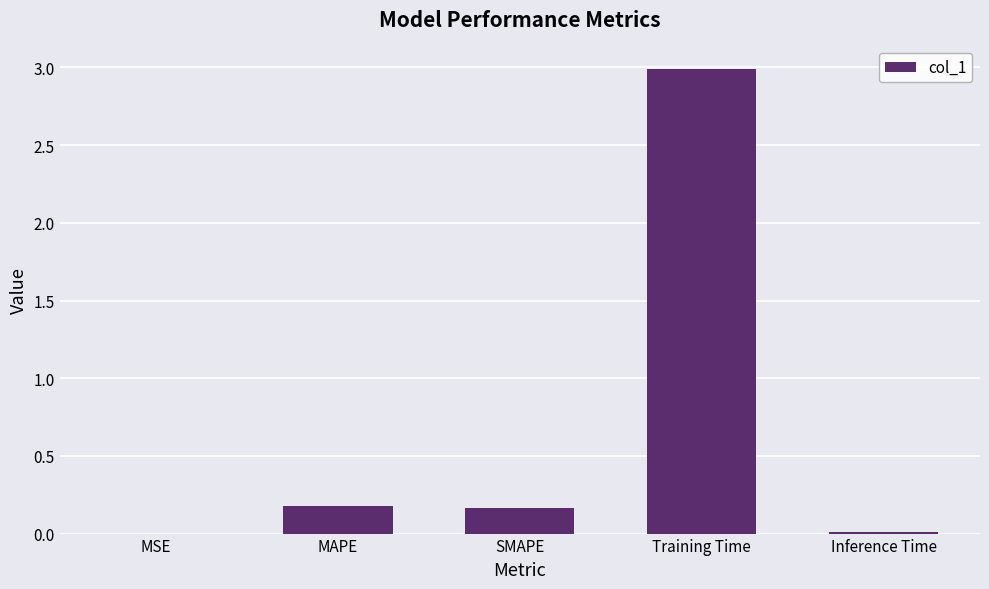

The value at Inference Time is 0.0. True or false?

True